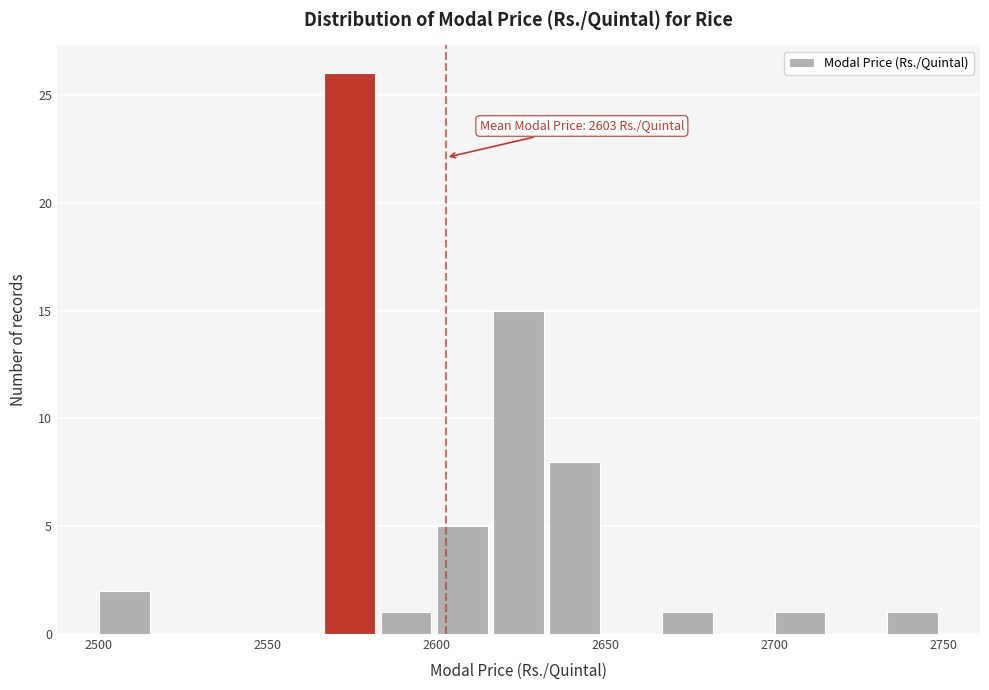

Read against the x-axis, roughly where is the centre of the tallest bar?

2575